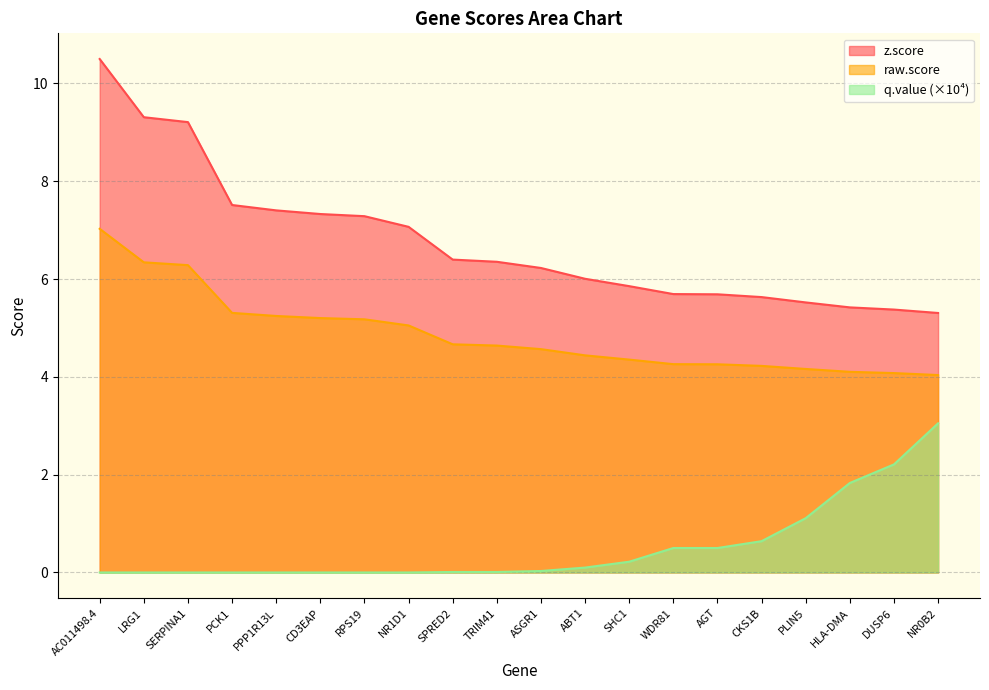

Rank the series at NR0B2 from highest to lowest value.

z.score, raw.score, q.value (×10⁴)